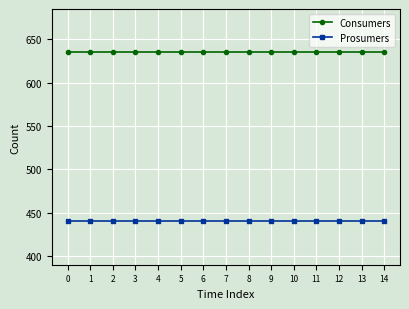

The Consumers series shows 1132 at 7. True or false?

False